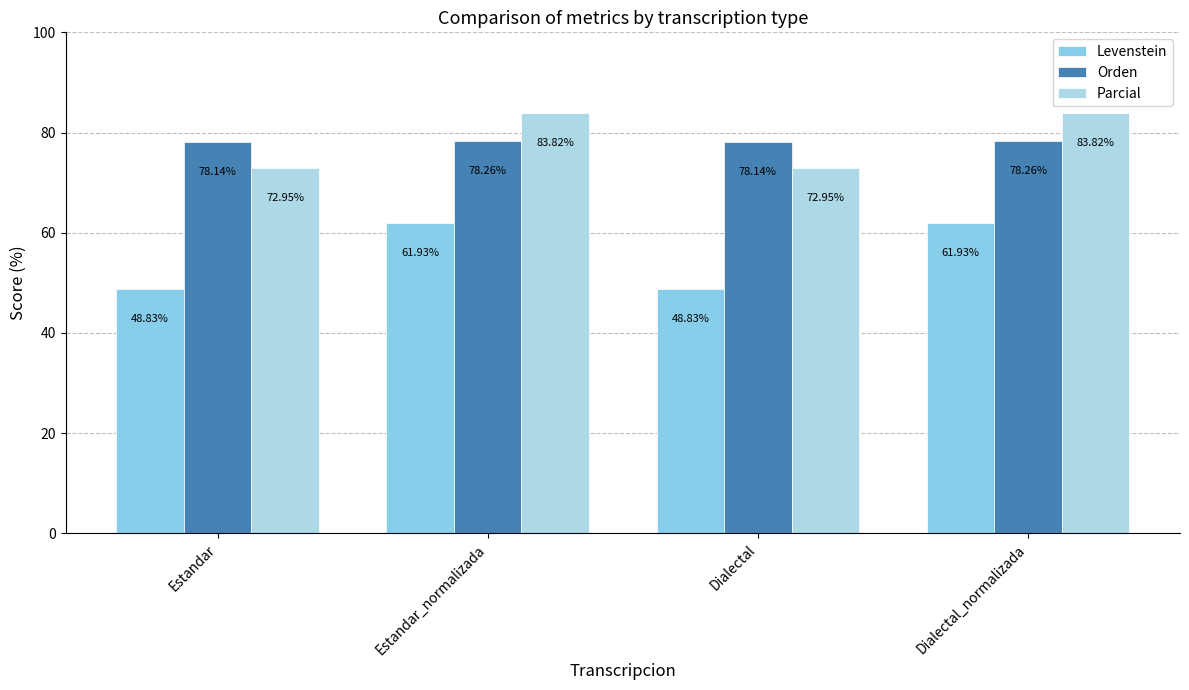

The Parcial series shows 120.6 at Estandar. True or false?

False